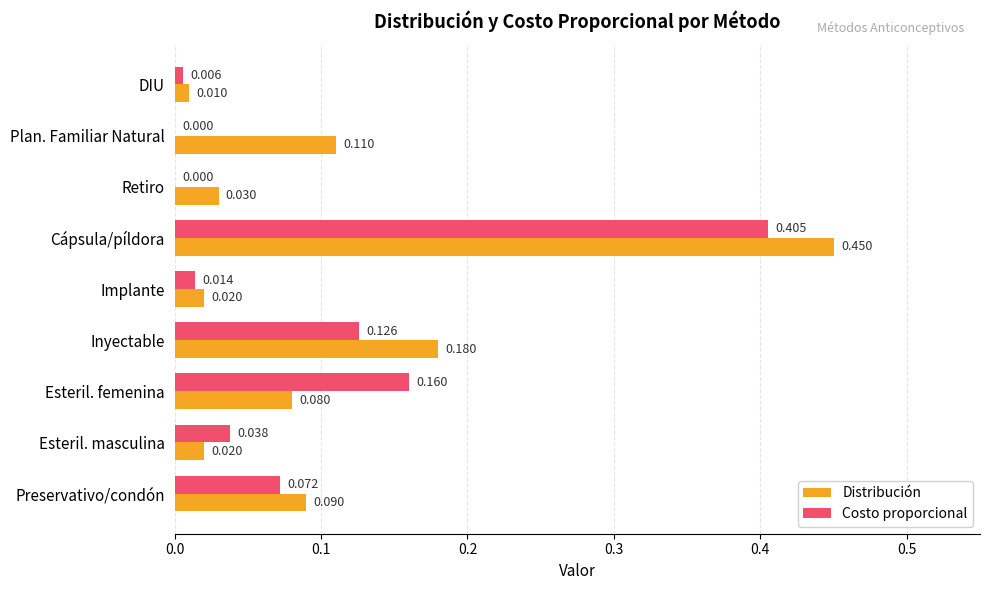

At which category is the sum across all series the highest?

Cápsula/píldora